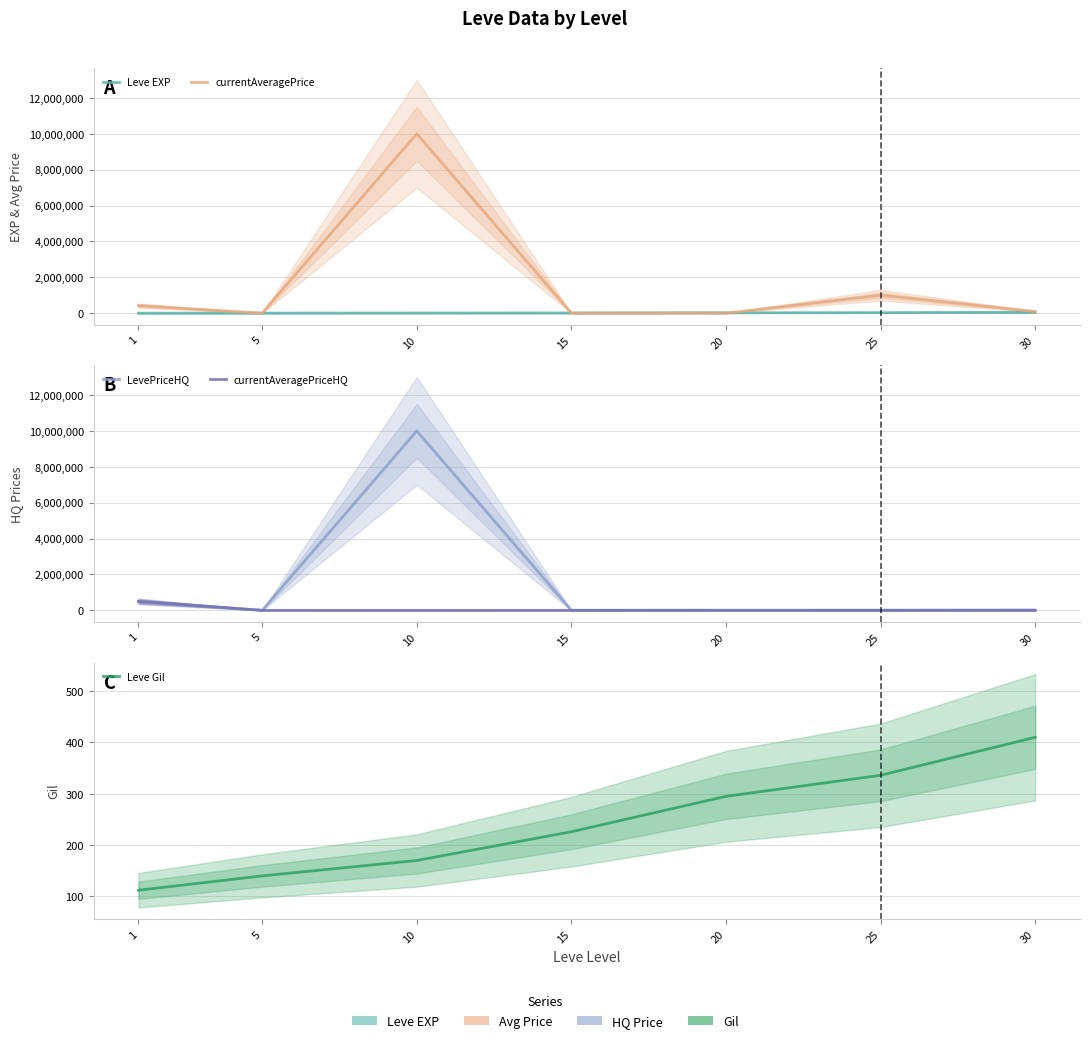

Is it true that Leve EXP equals 21600 at 20?

True